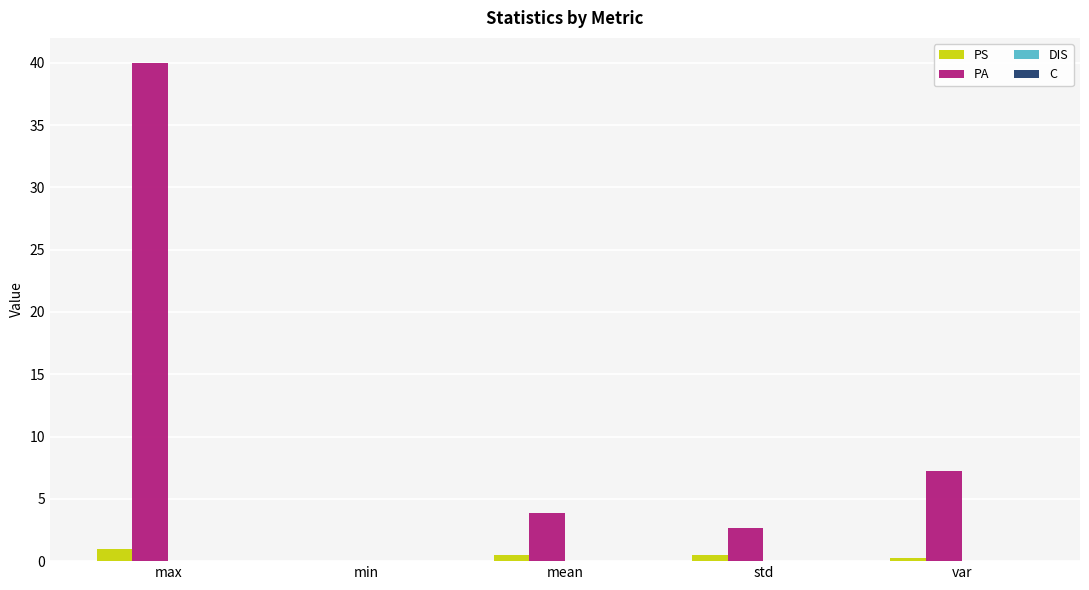

How many values in PS are above zero?

4